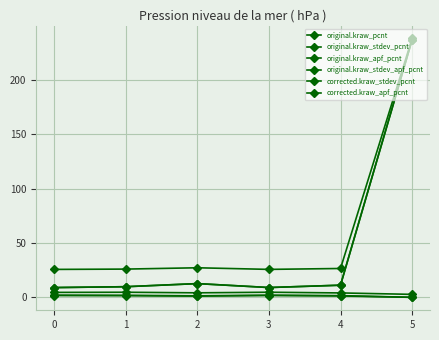

What is the average value of the original.kraw_stdev_pcnt series?

48.1